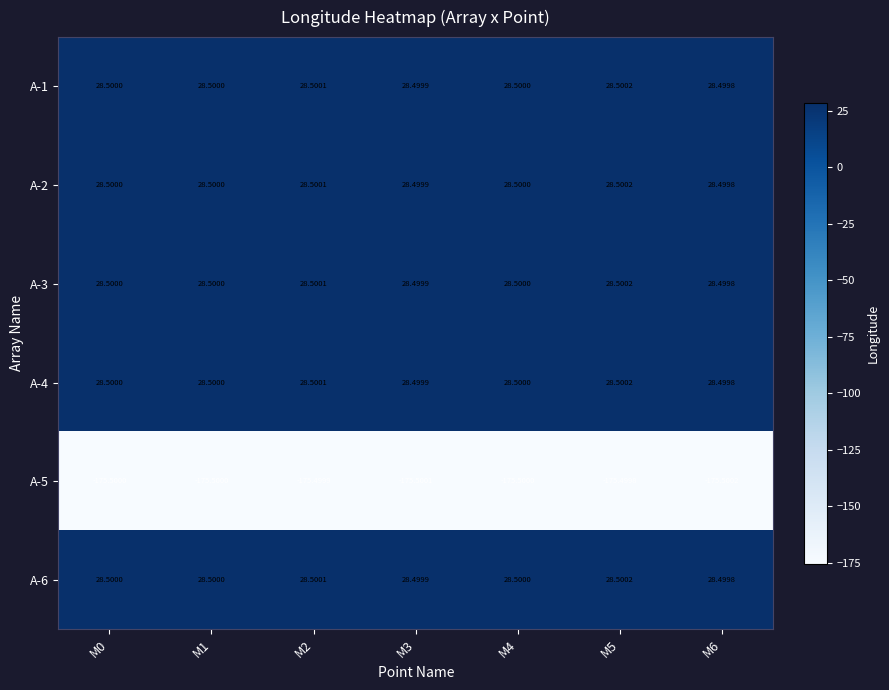

At which category does the chart reach its peak across all series?

M5